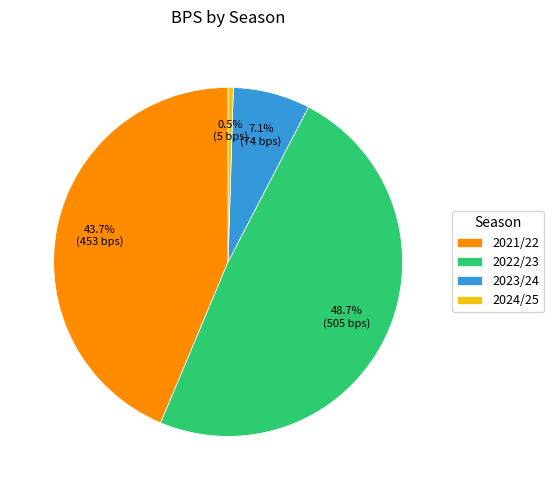

To the nearest percent, what percentage of the pie is 2022/23?

49%